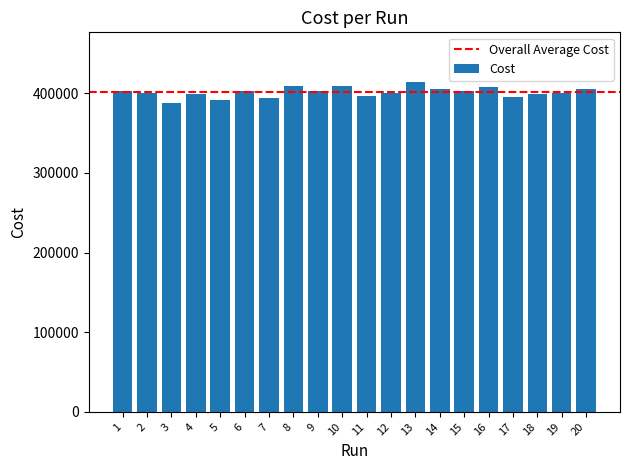

What is the difference between the maximum and second lowest values?

23264.0